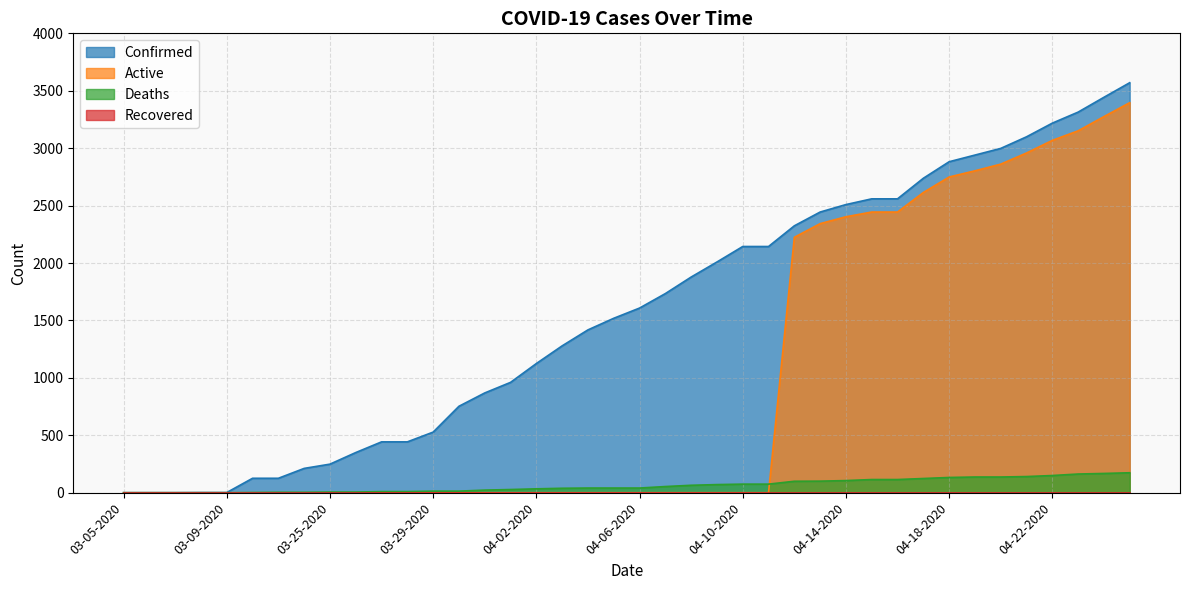

What is the sum of the Confirmed values at 03-08-2020 and 03-22-2020?

128